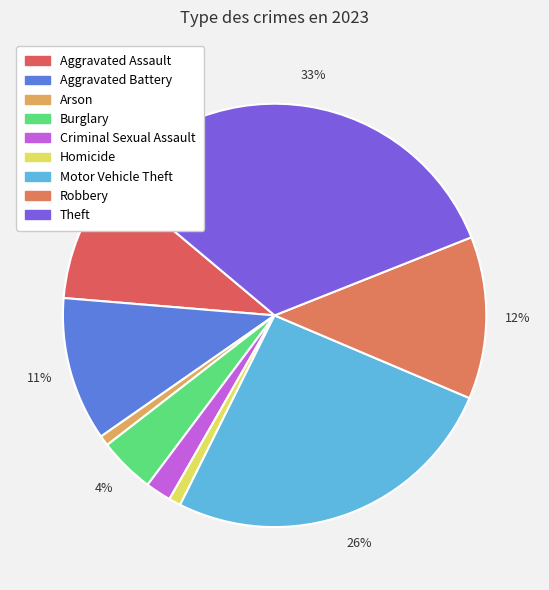

Is it true that Aggravated Assault is 3% of the pie?

False